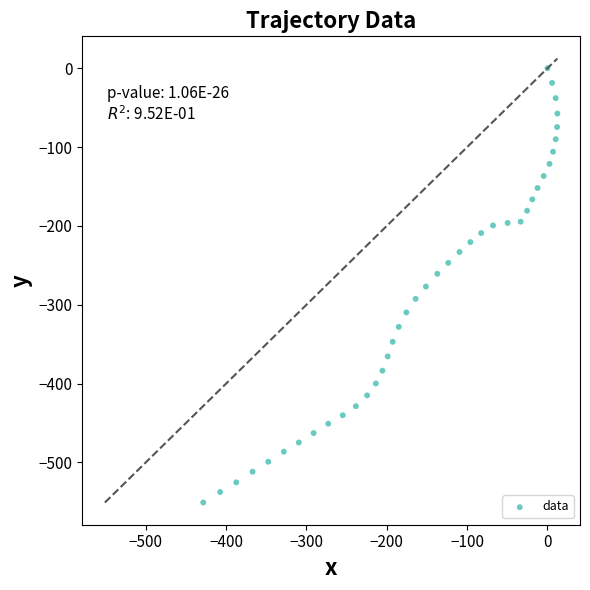

What is the range of Y values (max minus min)?

550.8